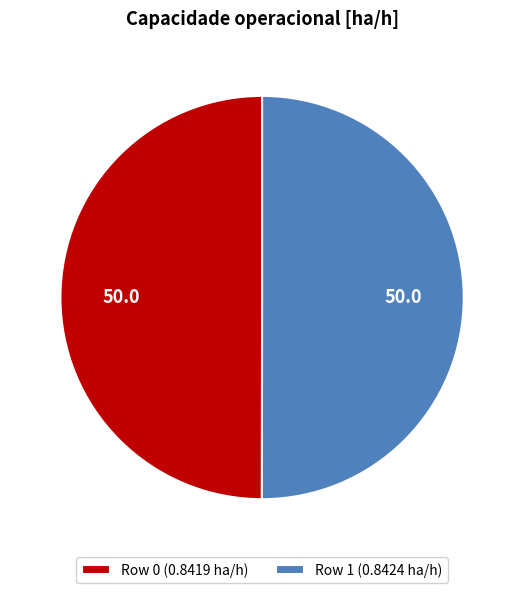

Do Row 1 (0.8424 ha/h) and Row 0 (0.8419 ha/h) together represent more than half of the pie?

Yes